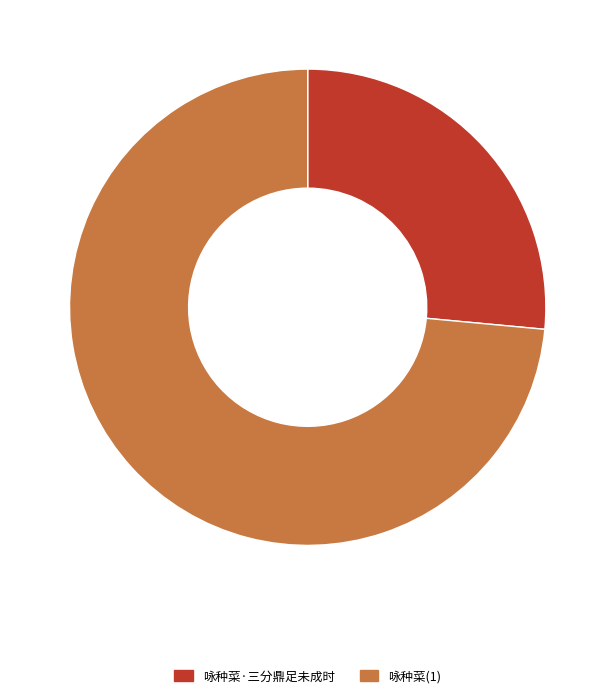

Is there a majority slice in this chart?

Yes